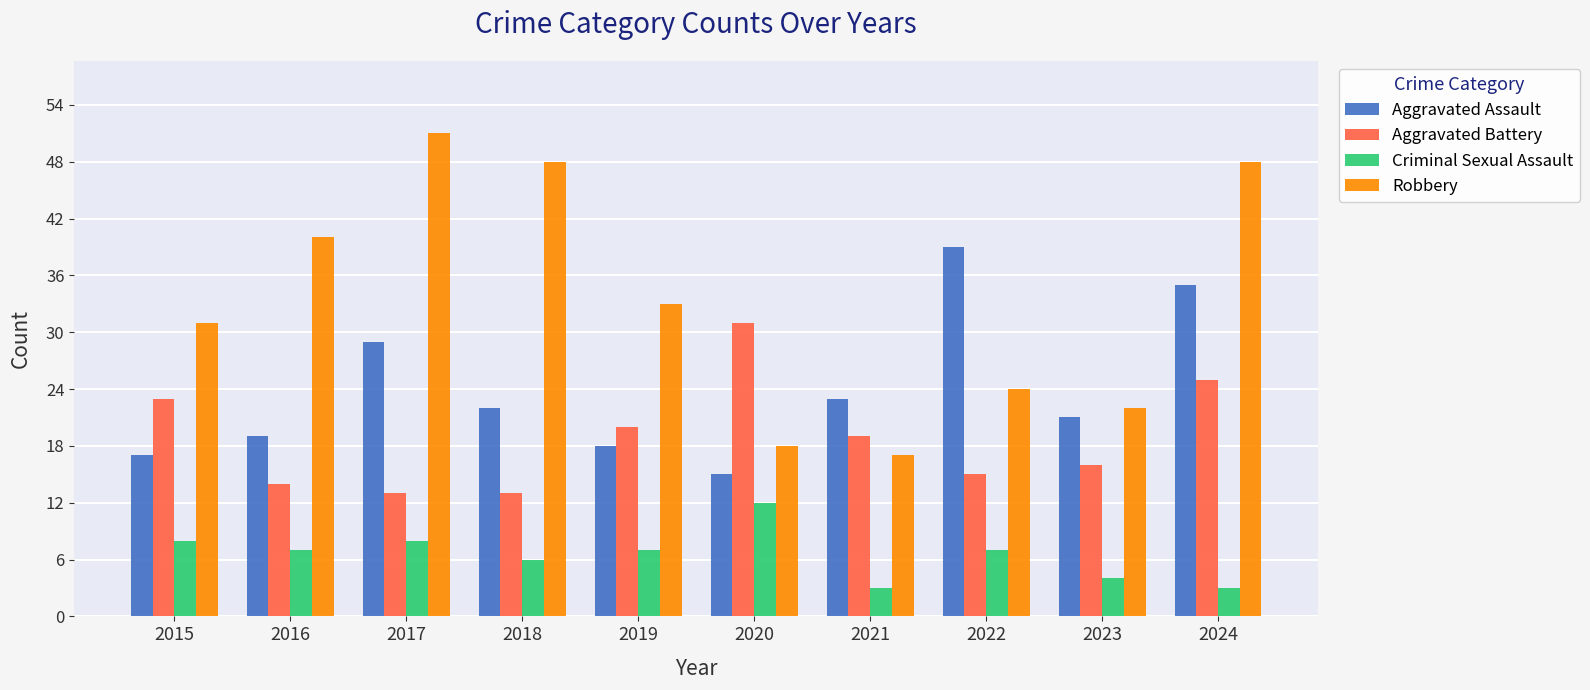

Is it true that Robbery equals 23 at 2024?

False